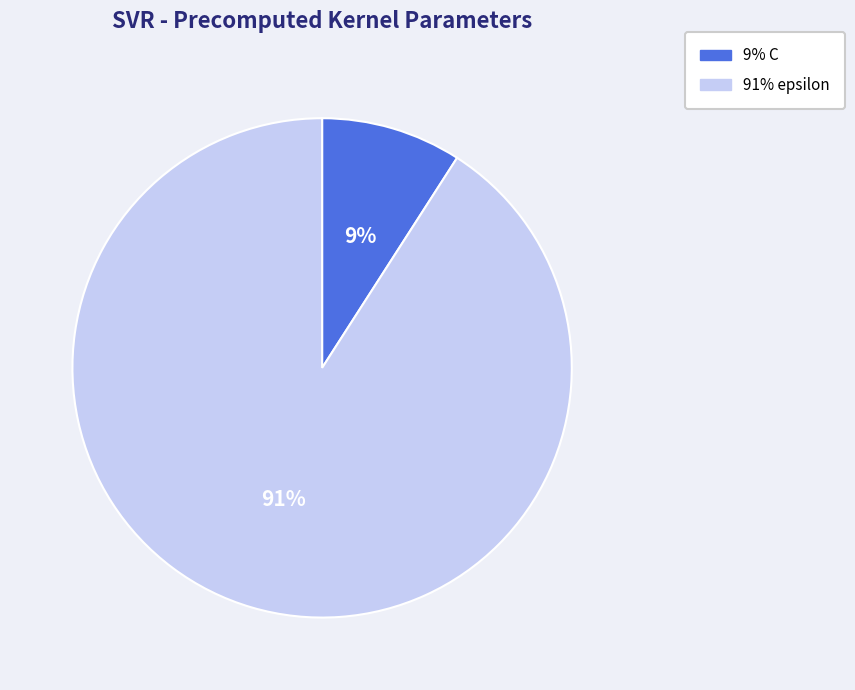

Is there any slice that represents more than half of the pie?

Yes